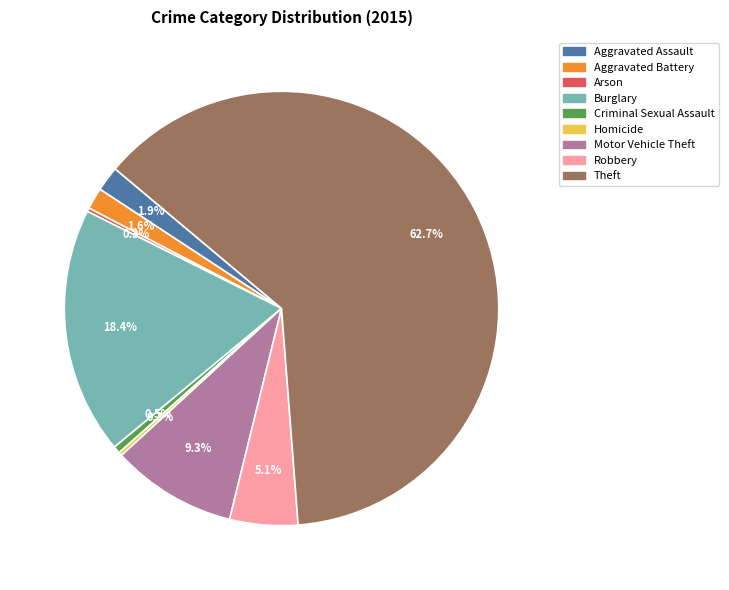

What portion of the pie excludes Burglary?

81.6%